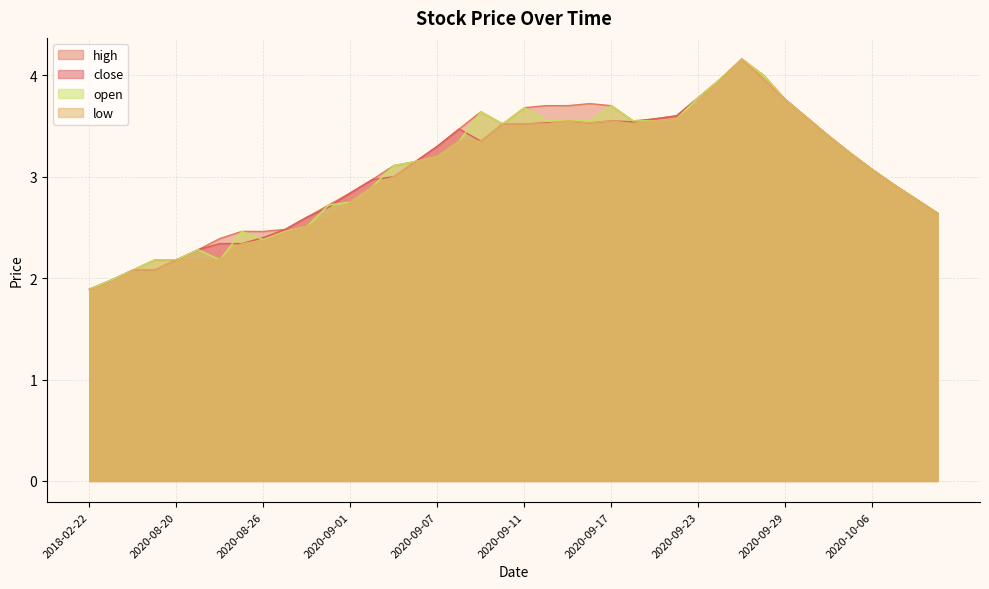

How many values in the low series exceed 3?

22